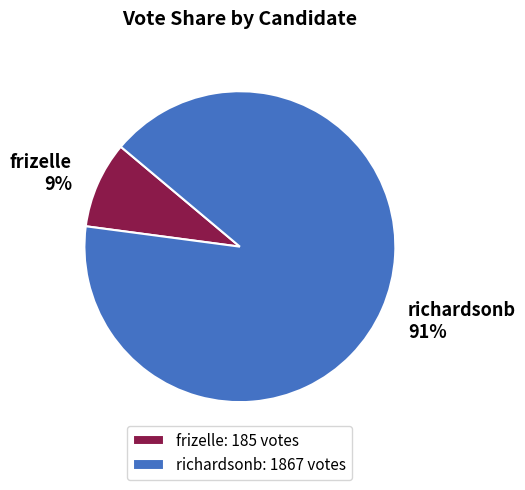

Approximately how many times larger is the value at richardsonb compared to frizelle?

10.1